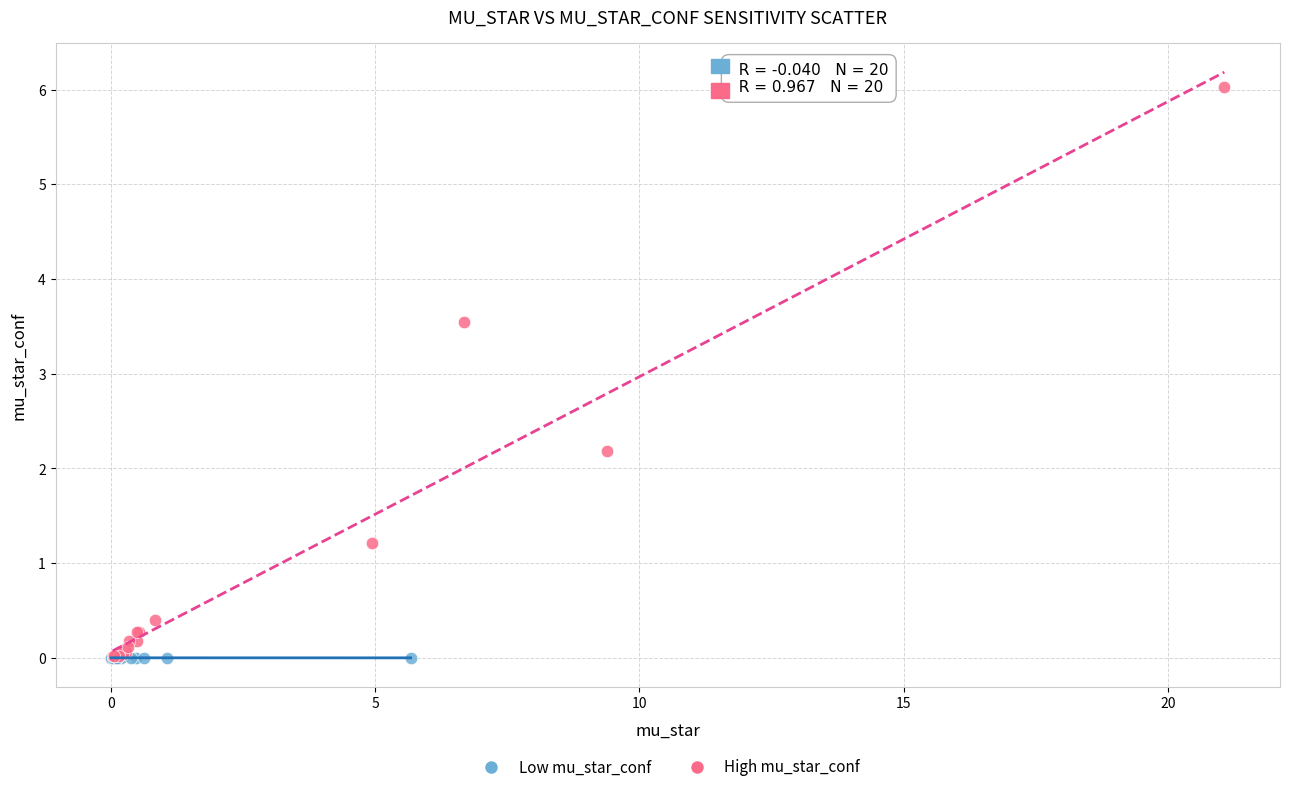

Which series has the widest spread of Y values?

High mu_star_conf